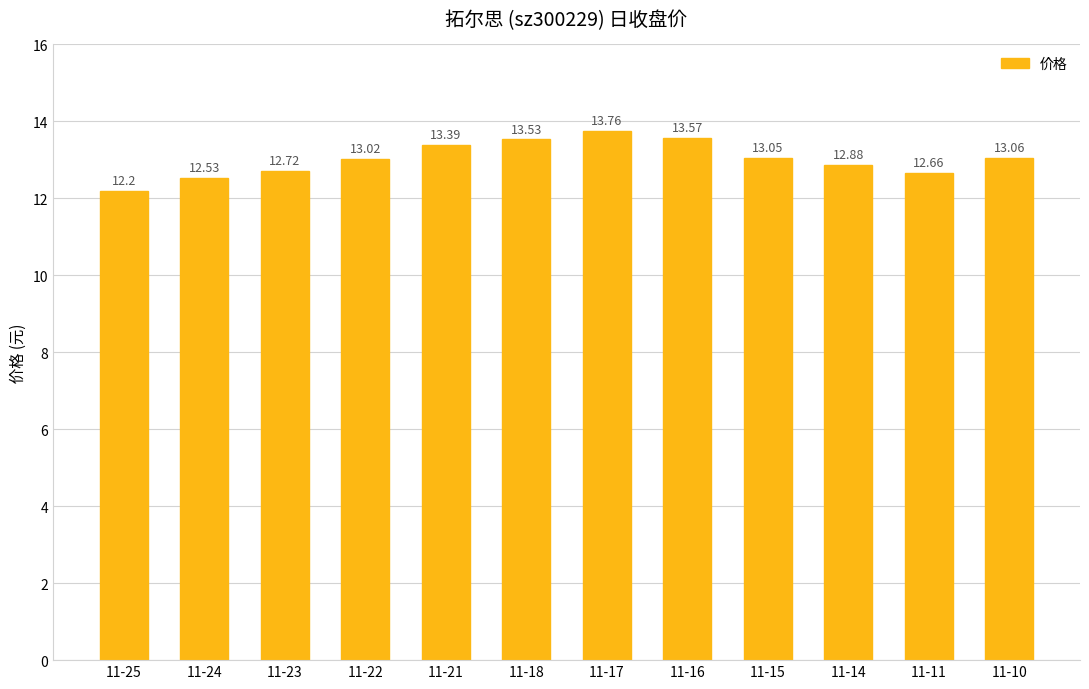

The value at 11-25 is 12.2. True or false?

True